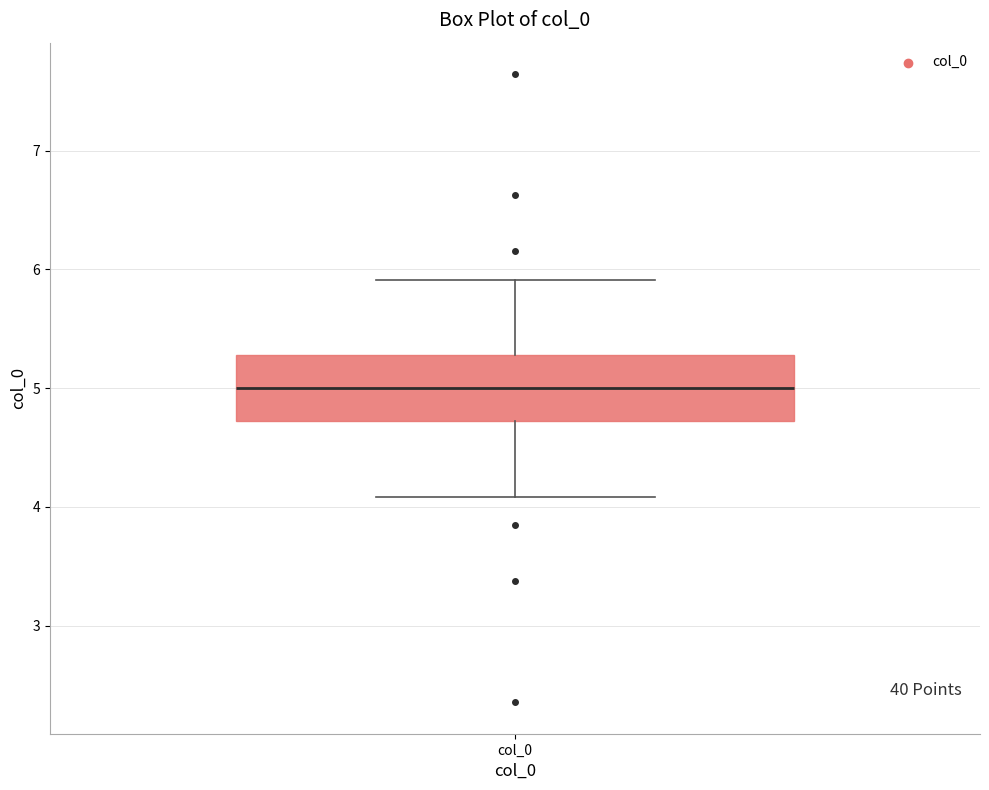

Where does the lower whisker of the box for col_0 end on the y-axis? The values are not printed on the chart, so give them approximately, as read against the axis.

4.1